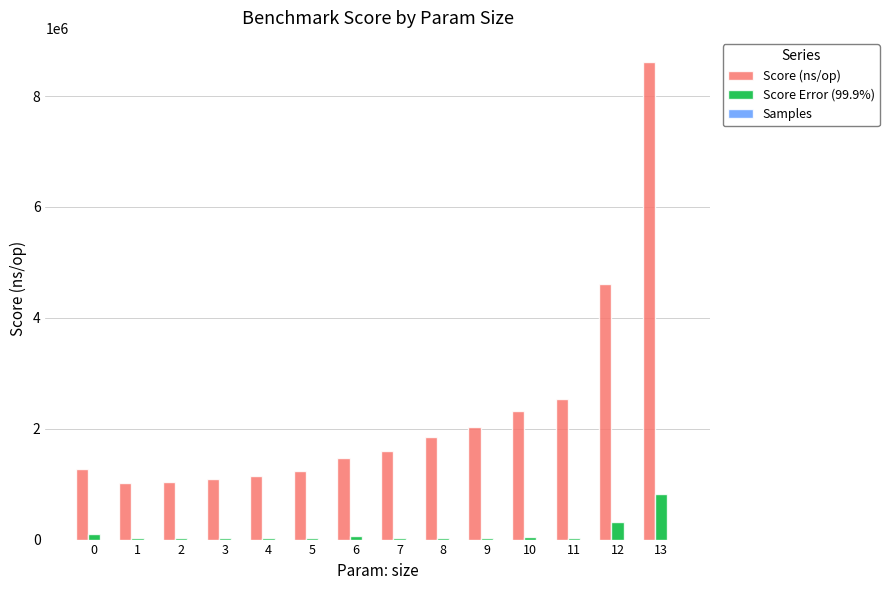

At which category is the sum across all series the highest?

13